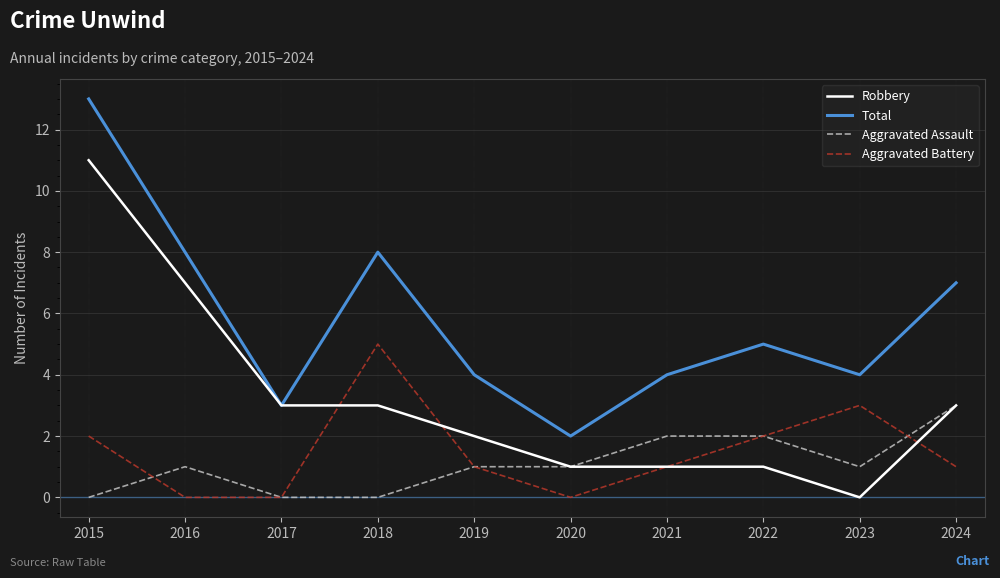

Reading left to right, list all the values displayed in this chart.

Robbery: 11	7	3	3	2	1	1	1	0	3
Total: 13	8	3	8	4	2	4	5	4	7
Aggravated Assault: 0	1	0	0	1	1	2	2	1	3
Aggravated Battery: 2	0	0	5	1	0	1	2	3	1